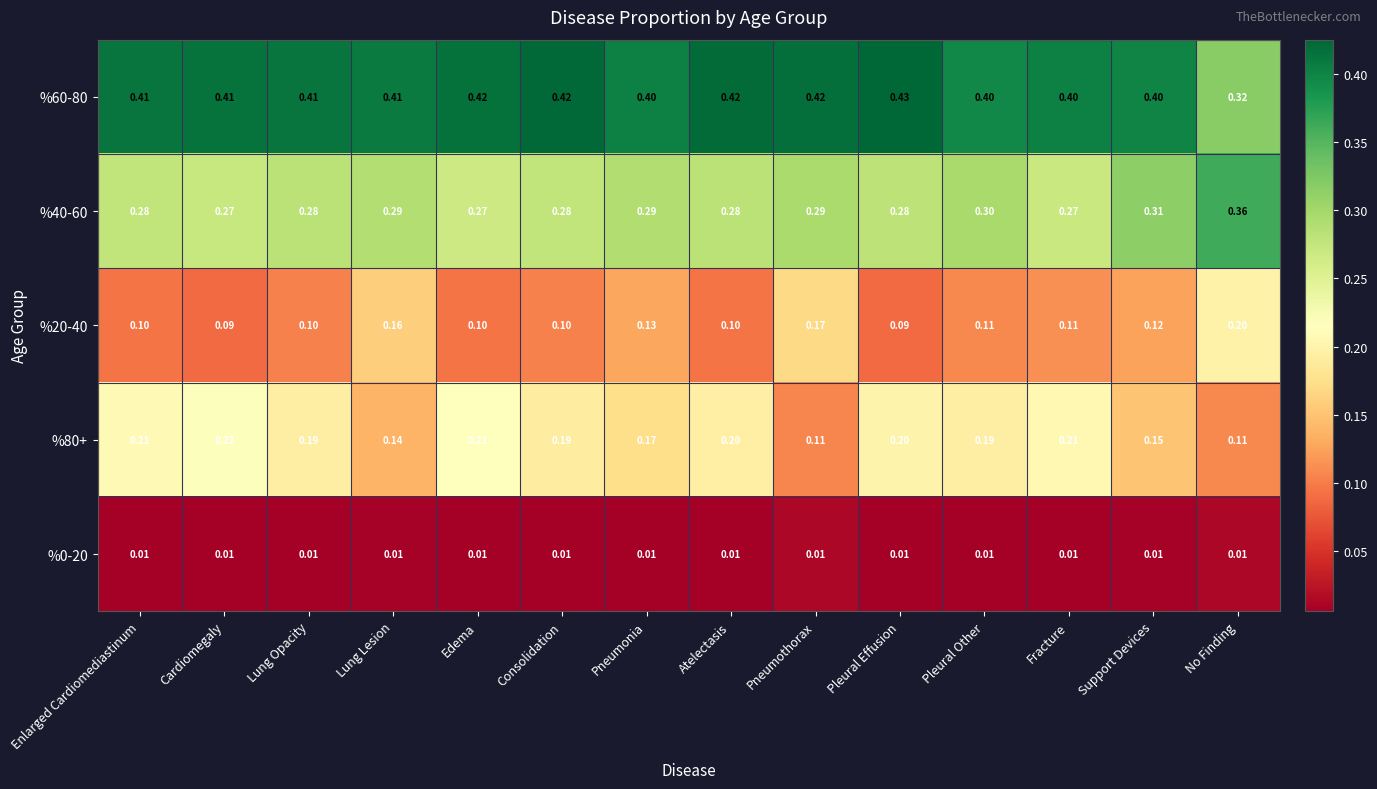

Which series changed the most between Cardiomegaly and Pneumonia?

%80+